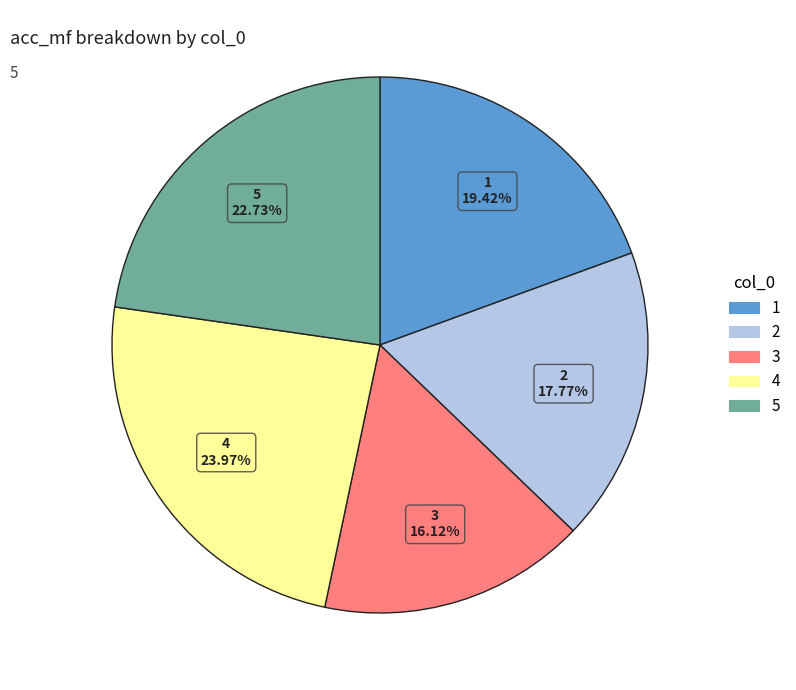

Which slice is the largest?

4